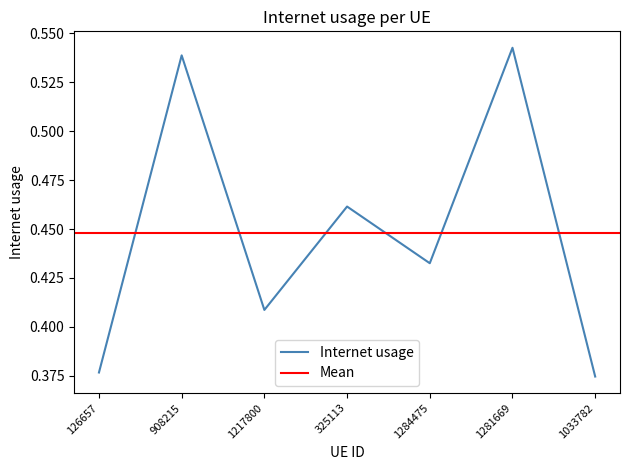

Rank the categories by value from highest to lowest.

1281669, 908215, 325113, 1284475, 1217800, 126657, 1033782